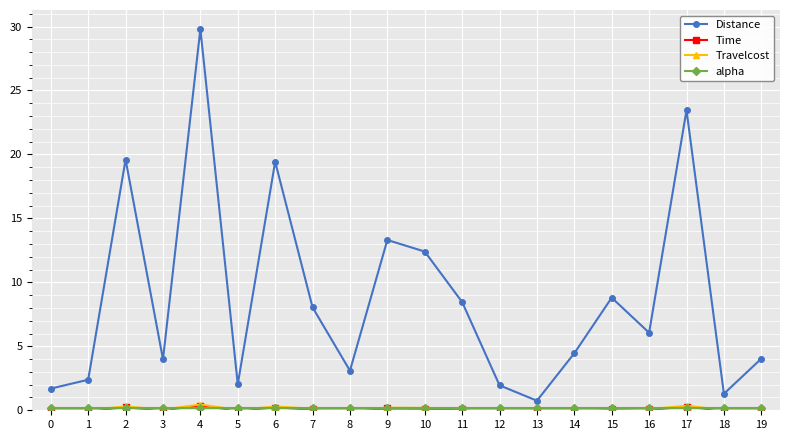

True or false: Distance and Time cross at least once.

False